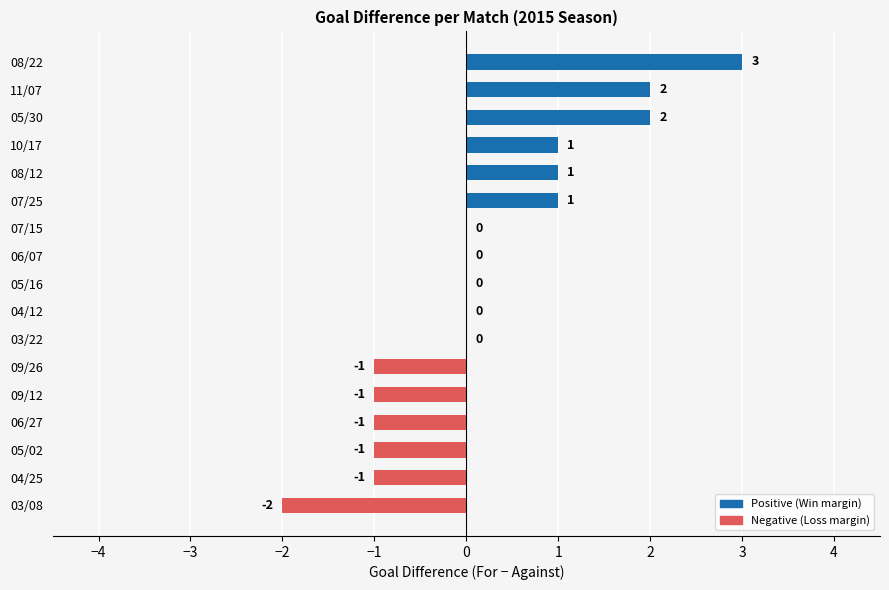

Which has a higher value, 06/07 or 09/26?

06/07